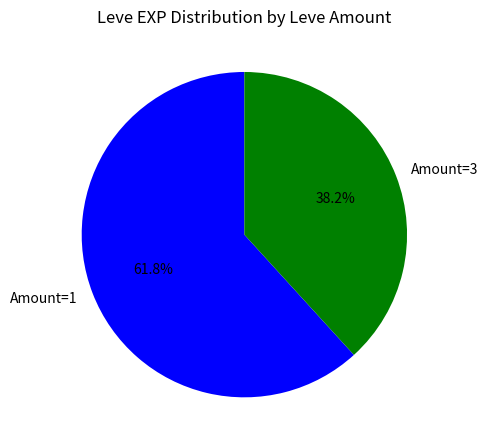

Rank the categories by value from highest to lowest.

Amount=1, Amount=3